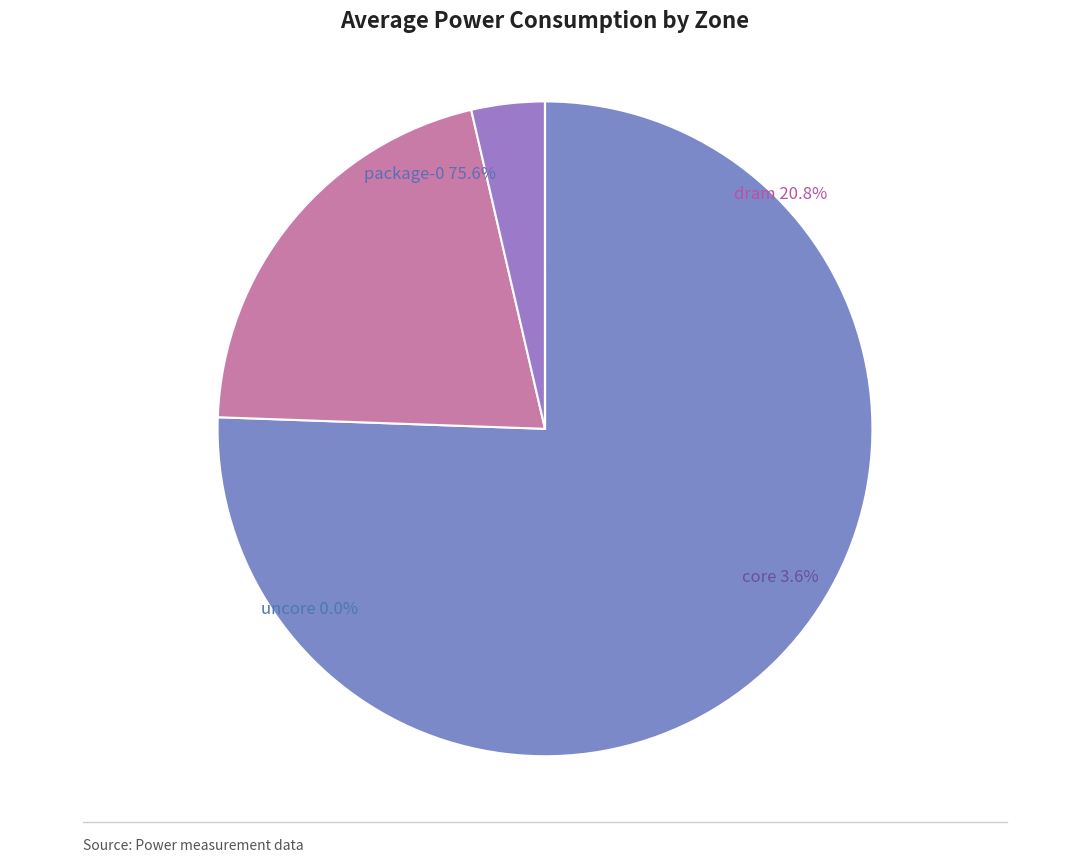

Does package-0 account for over 50% of the chart?

Yes